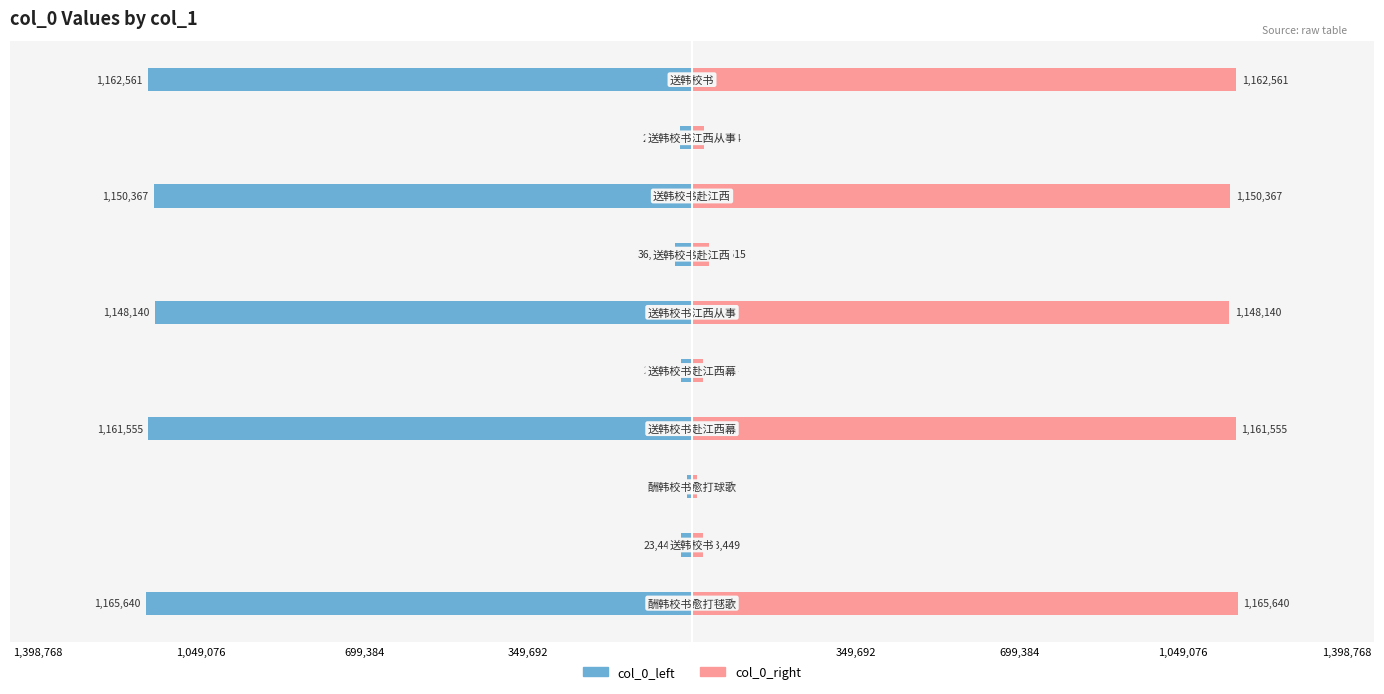

Which series has the widest spread of values?

col_0_left